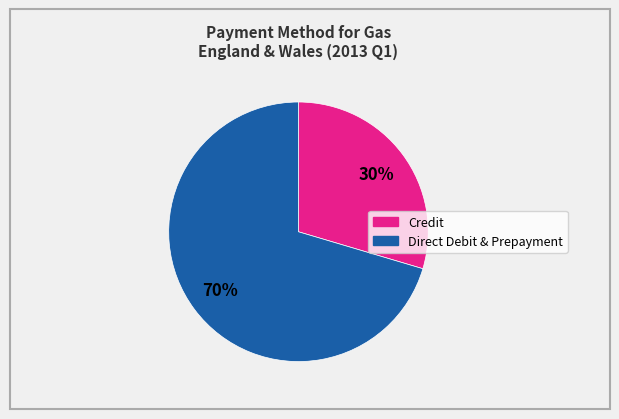

Is there any slice that represents more than half of the pie?

Yes